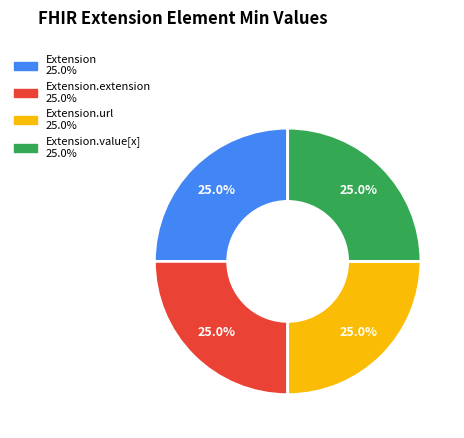

Is there any slice that represents more than half of the pie?

No